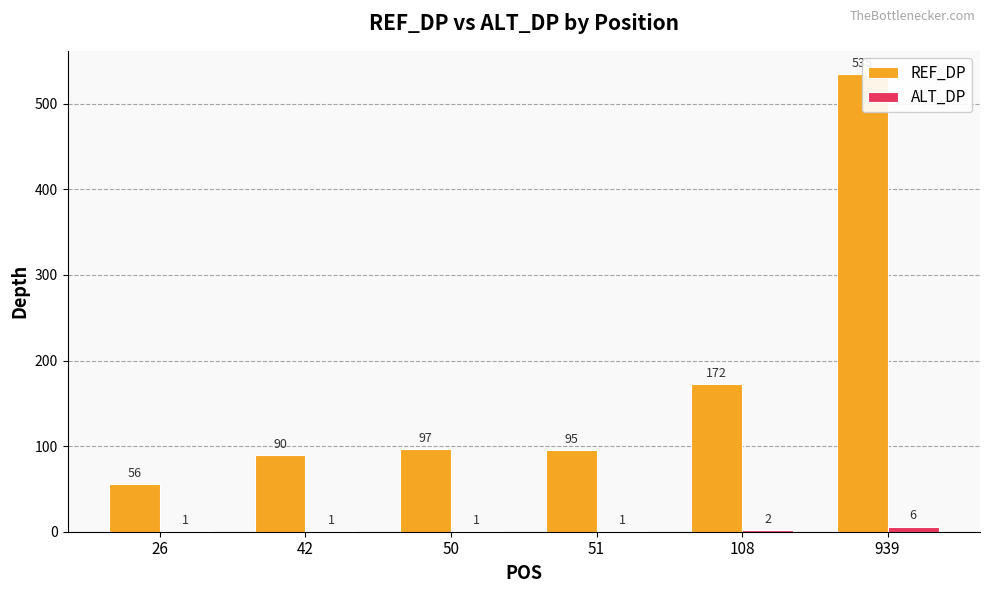

What is the value of the REF_DP bar at the 4th from the left?

95